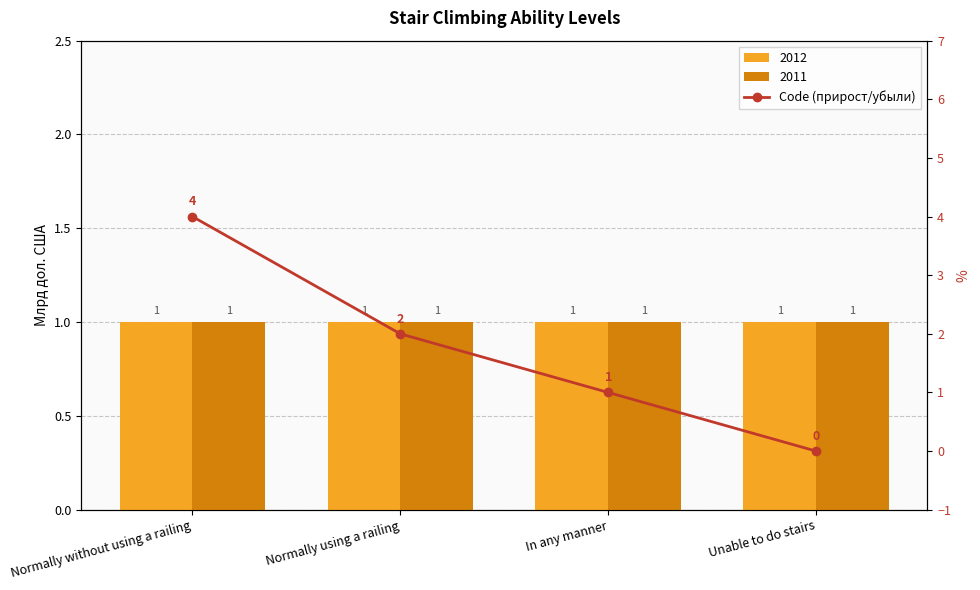

What is the average value?

2